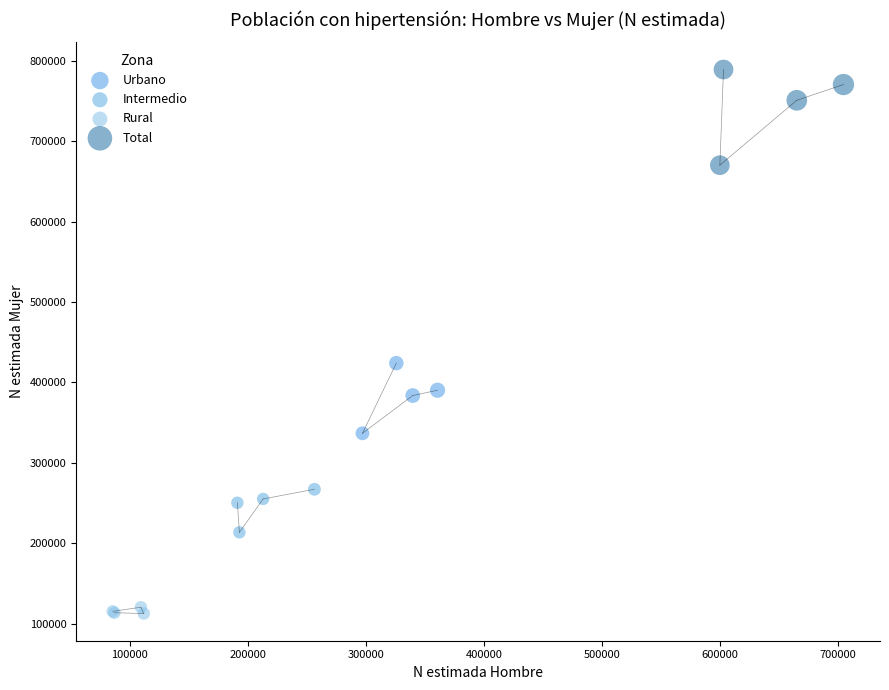

Which series has the largest Y range (max minus min)?

Total